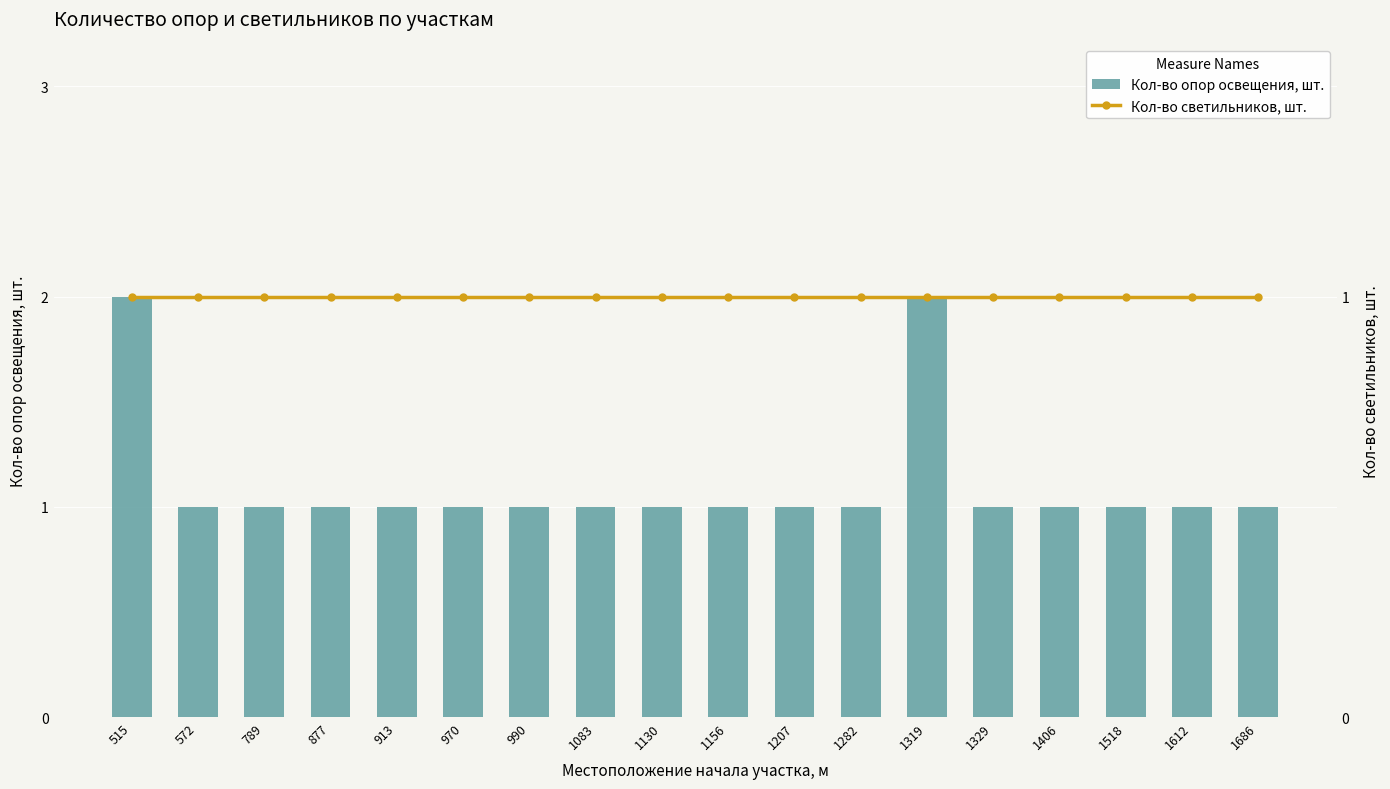

What is the value of the Кол-во светильников, шт. bar at the 3rd from the left?

1